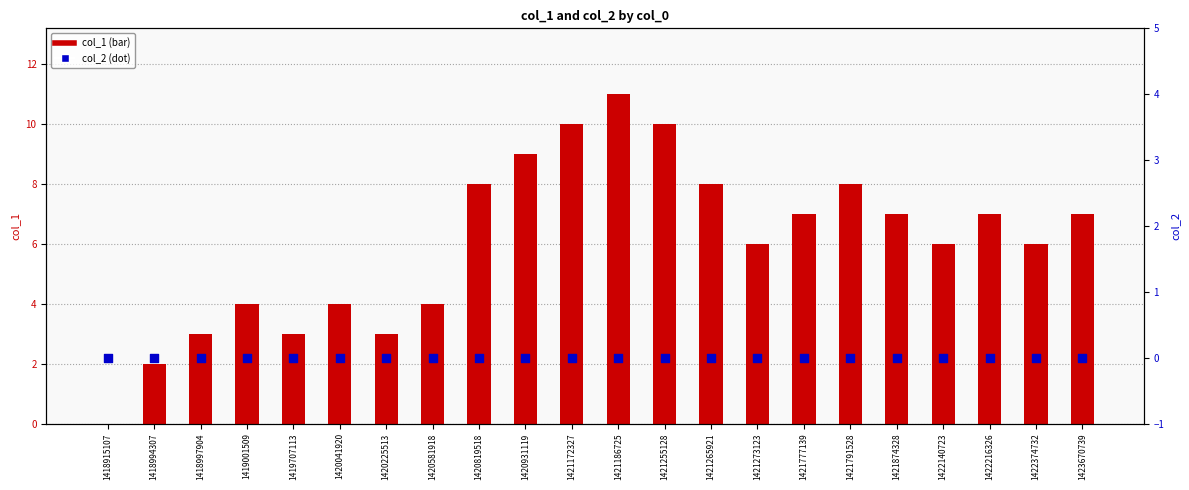

Which series reaches the maximum Y coordinate?

col_1